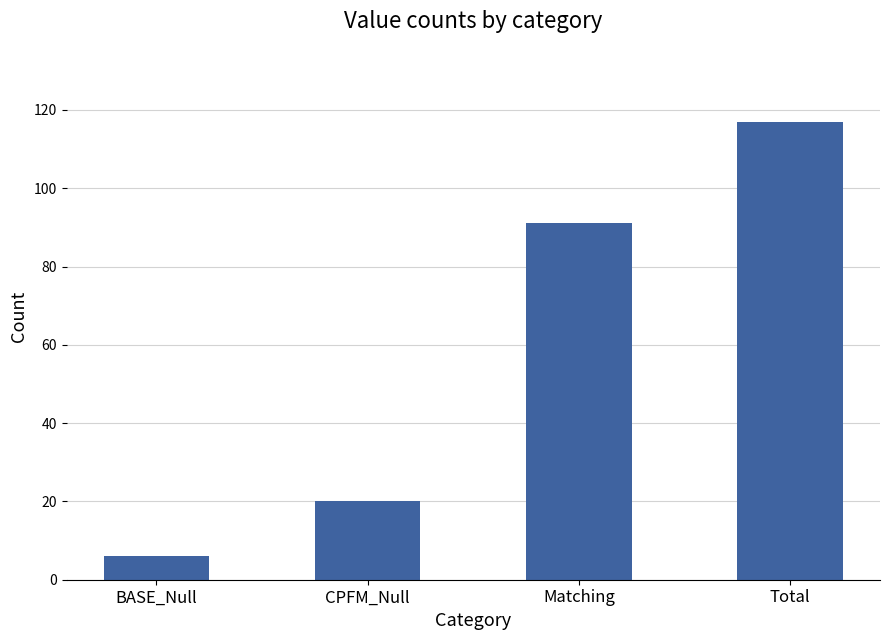

The chart shows a value of 61 at Total. True or false?

False